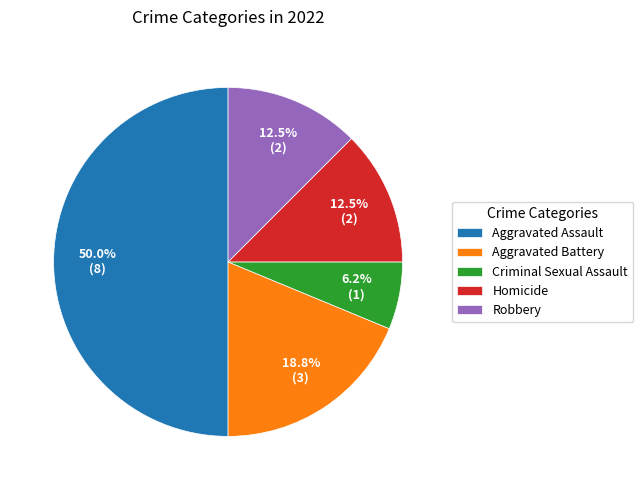

The Aggravated Assault slice represents 50% of the pie. True or false?

True